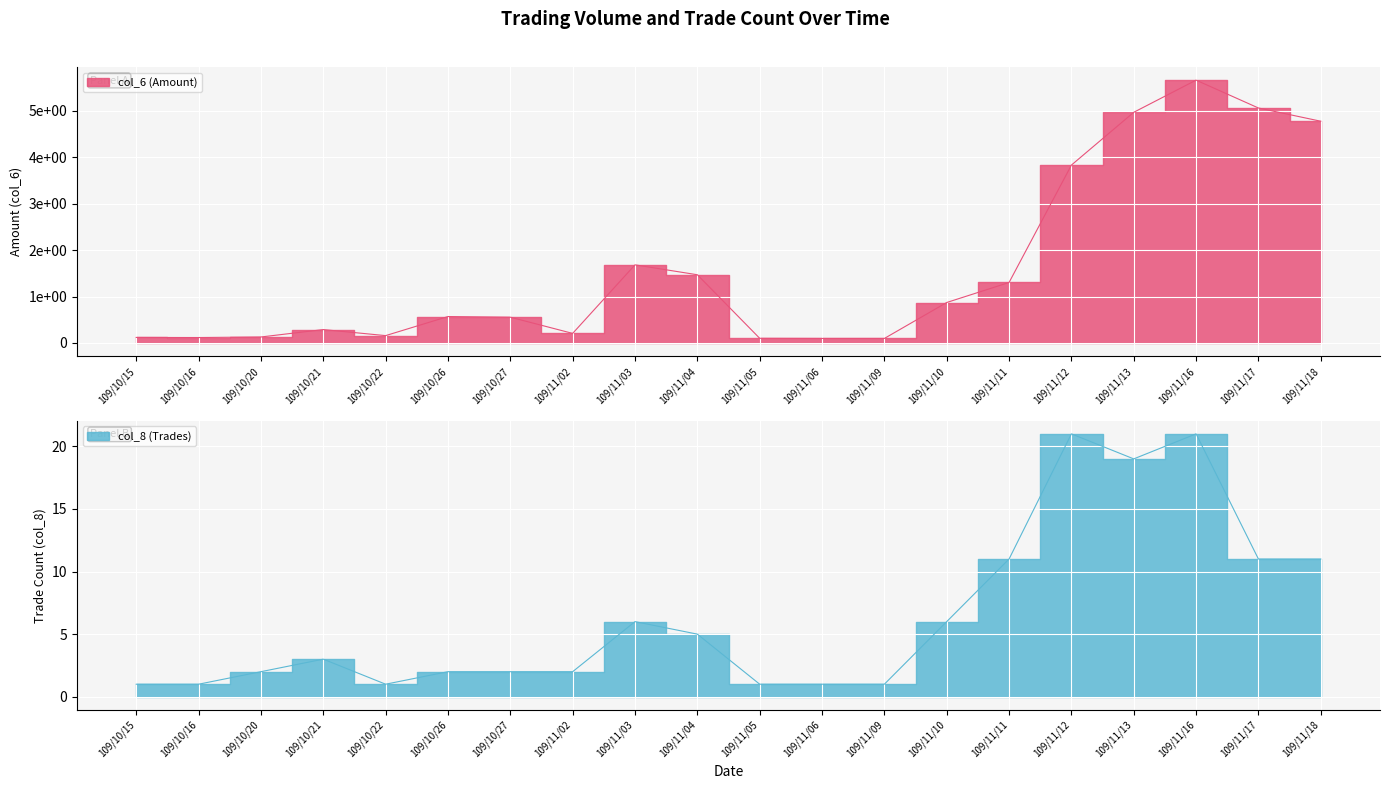

At which category does col_6 (Amount) reach its first local peak?

109/10/21